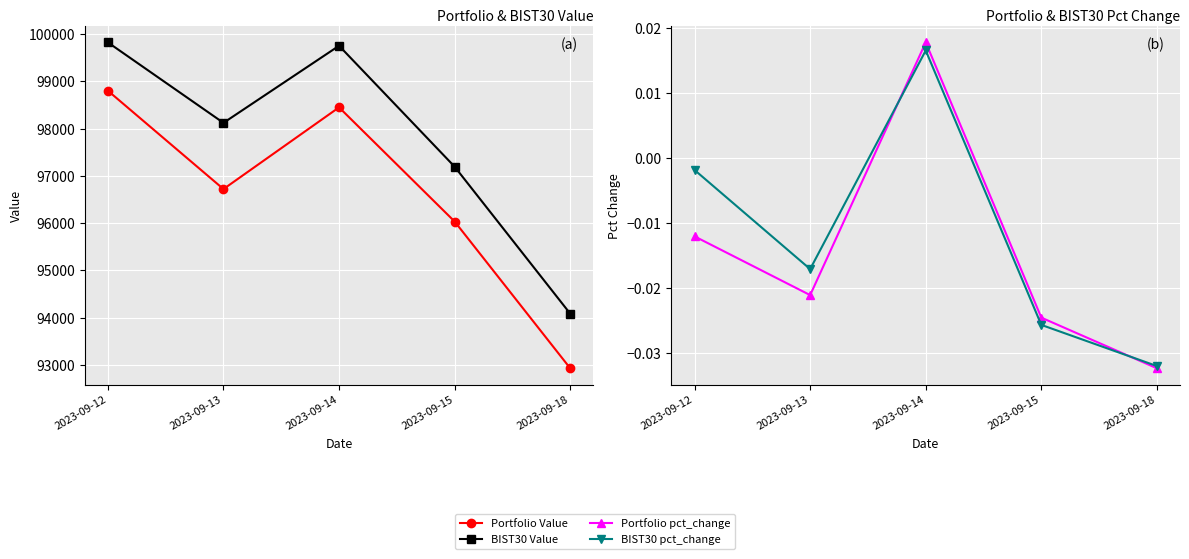

List the series in order of their peak value, lowest first.

BIST30 pct_change, Portfolio pct_change, Portfolio Value, BIST30 Value